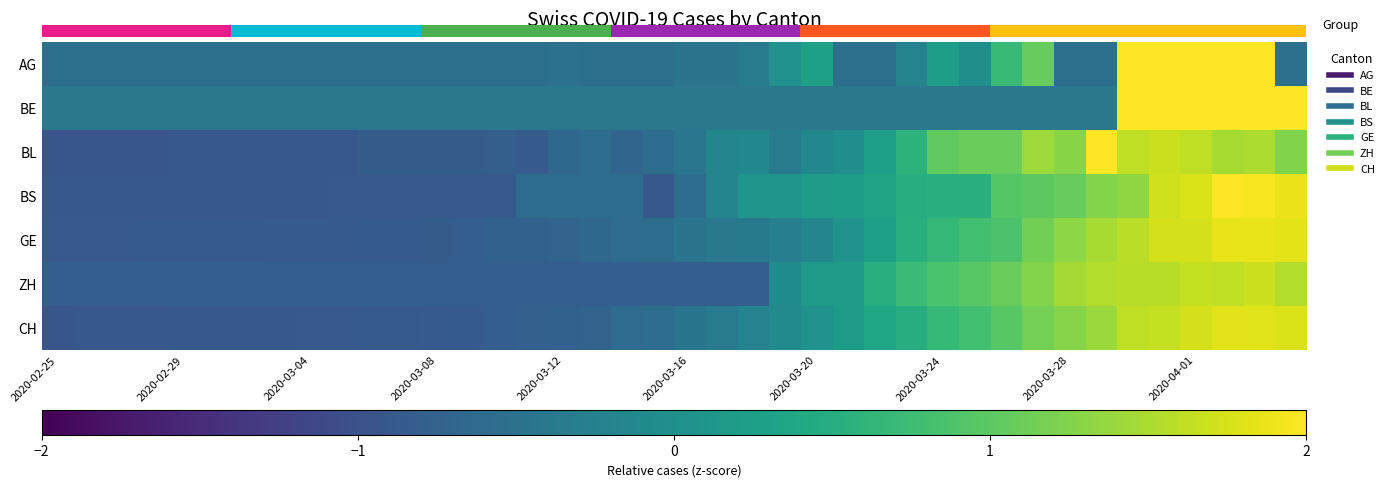

How many series are shown in this chart?

7